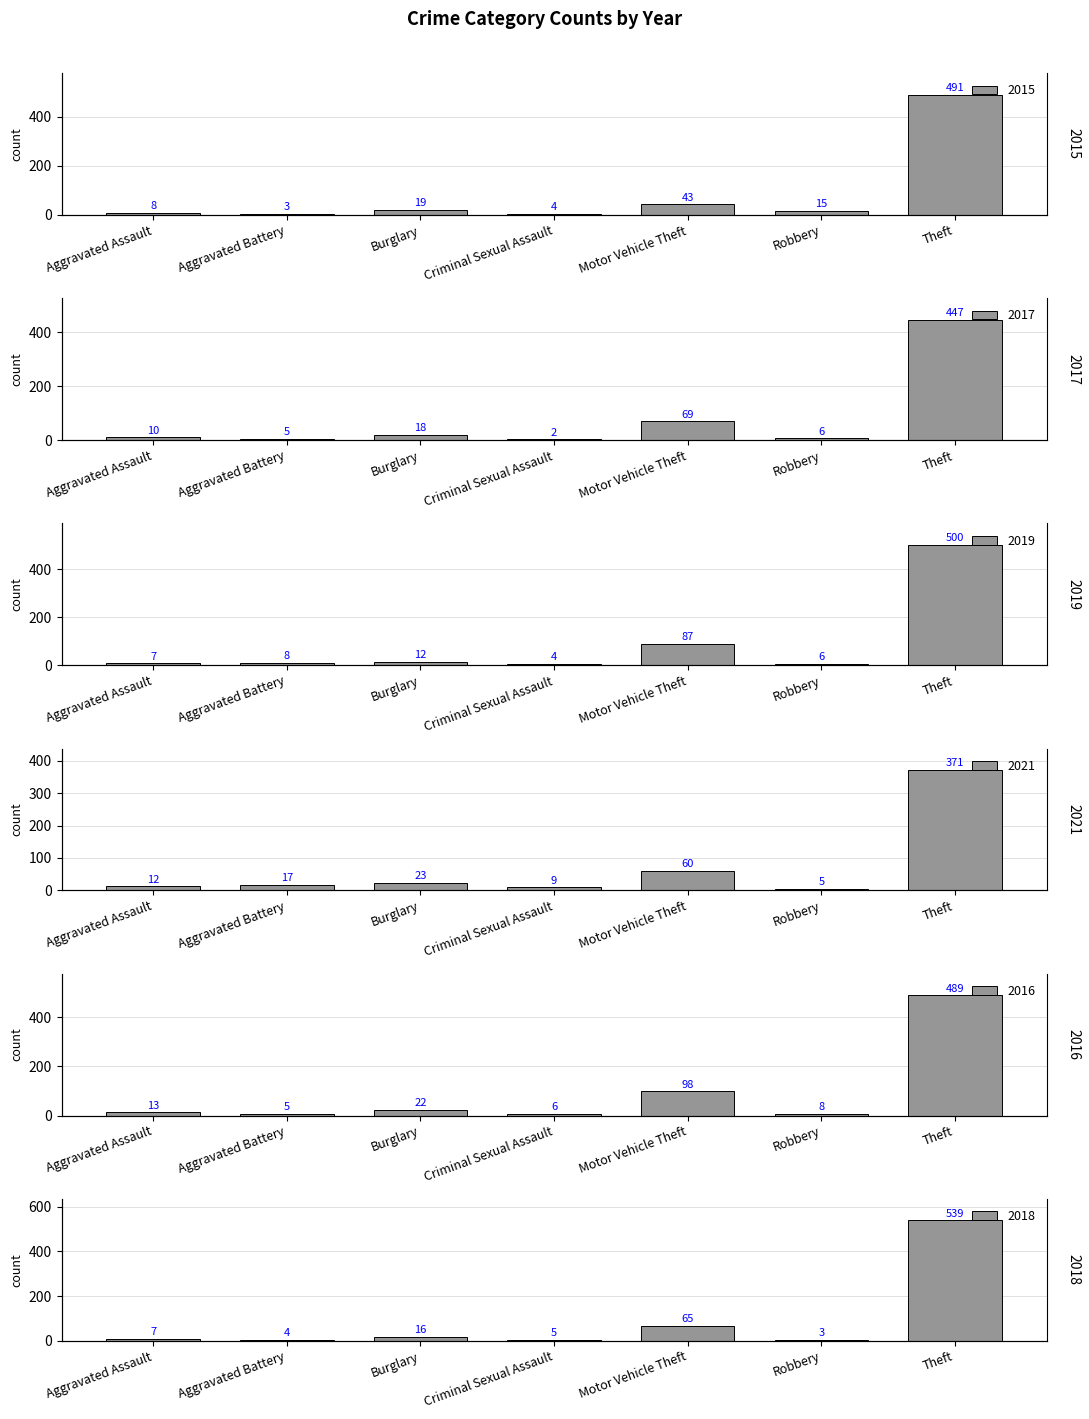

What is the sum of all 2017 values?

557